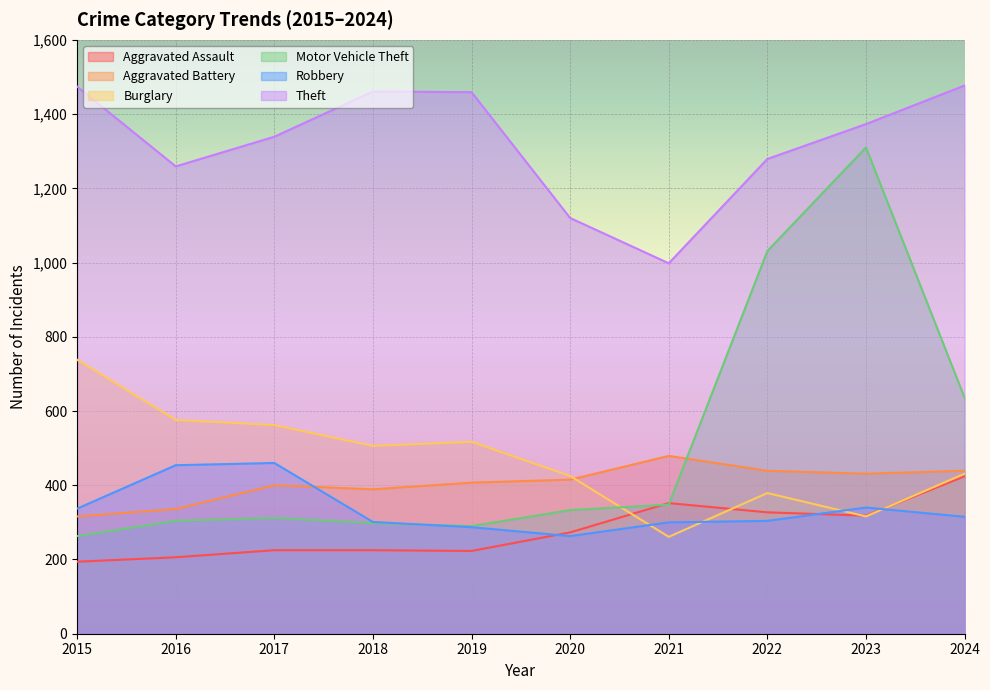

Is the value of Robbery at 2023 greater than the value of Aggravated Battery at 2016?

Yes